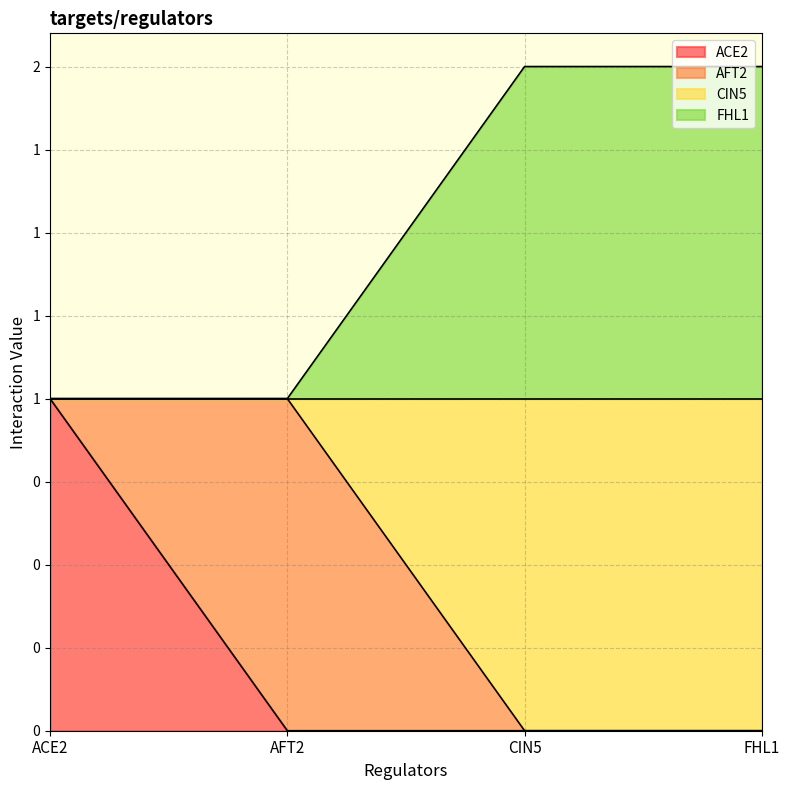

What is the maximum value for FHL1?

2